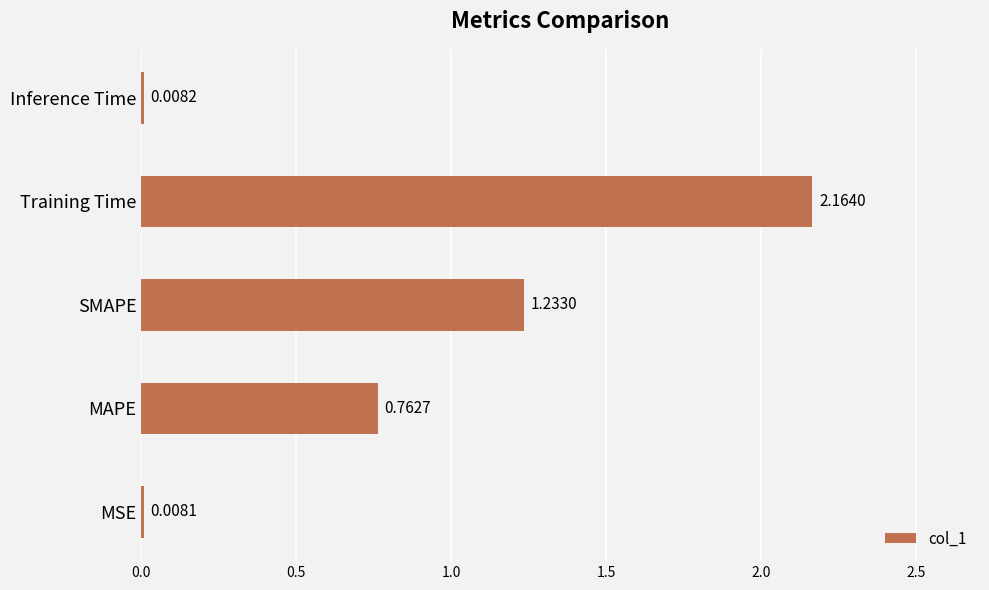

Are the bars horizontal?

Yes